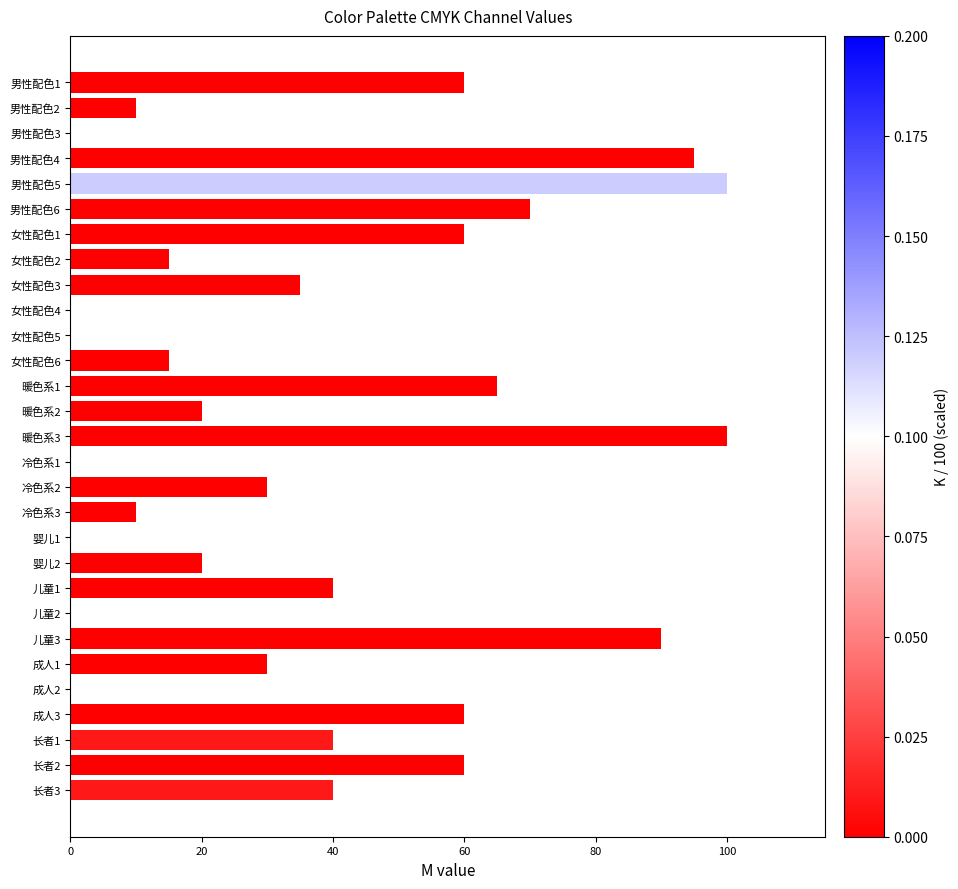

Is it true that the value at 成人1 is 30?

True